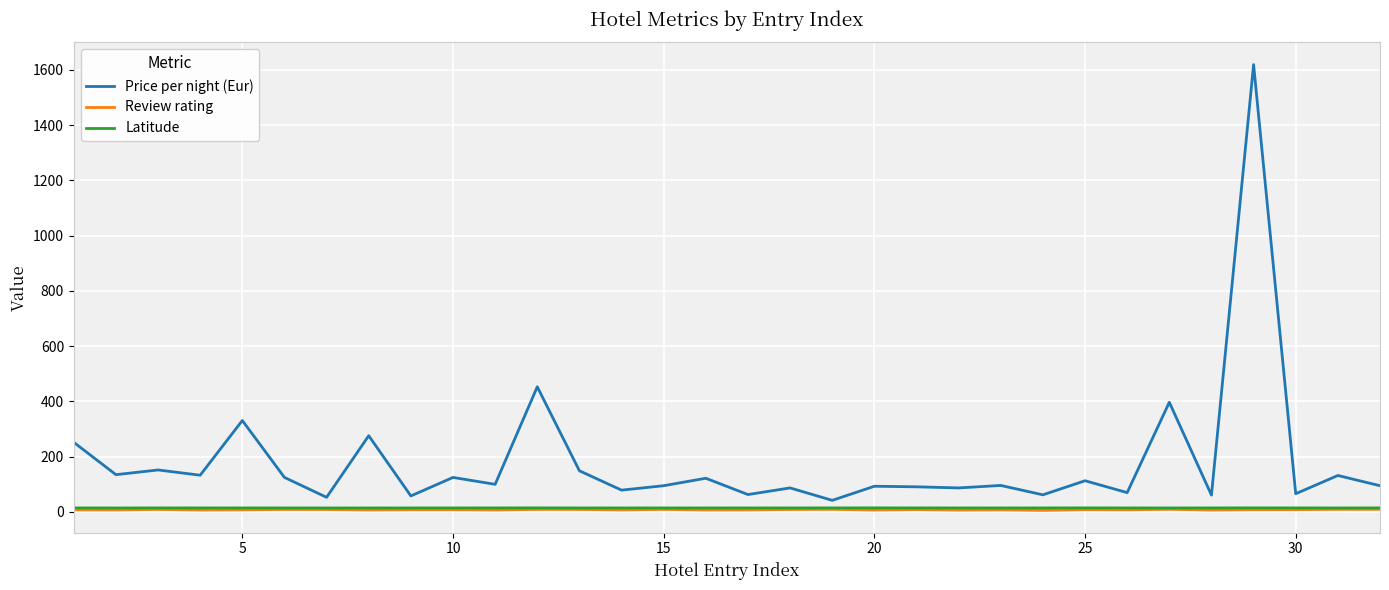

True or false: Review rating and Price per night (Eur) cross at least once.

False